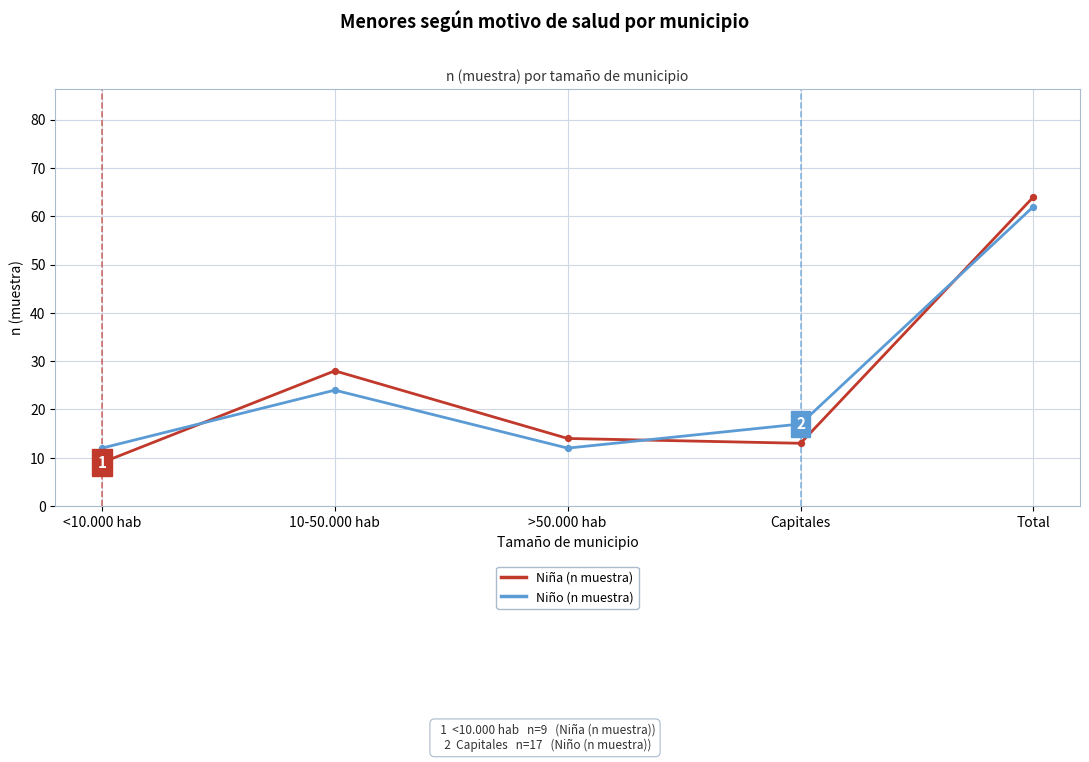

Which series has the widest spread of values?

Niña (n muestra)